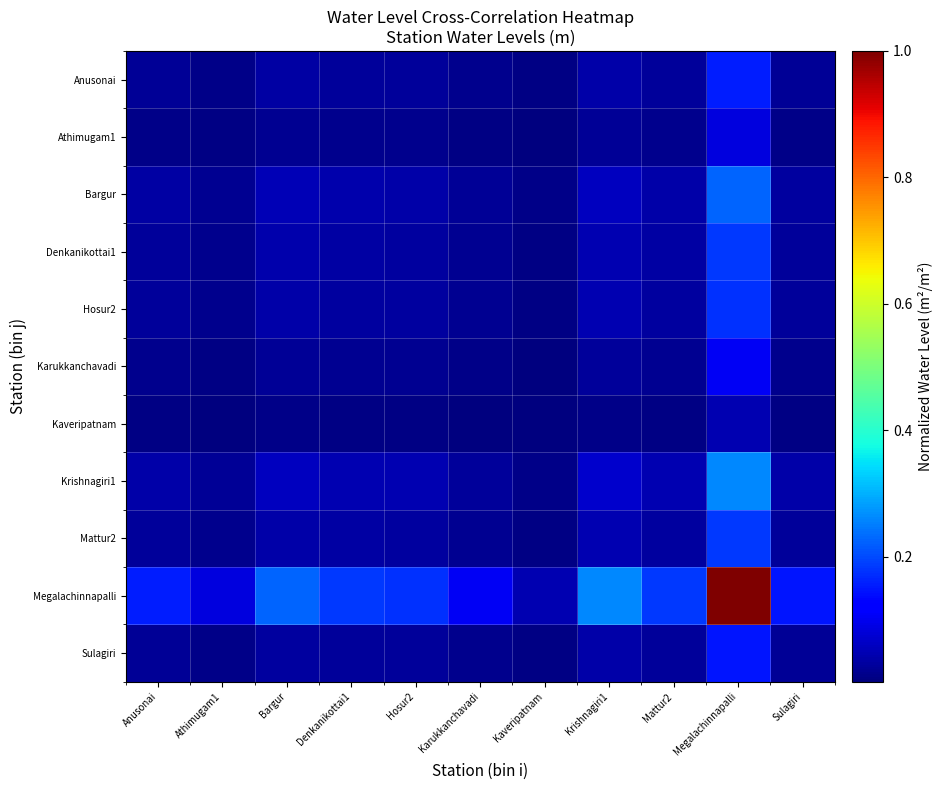

At which category is the sum across all series the highest?

Megalachinnapalli